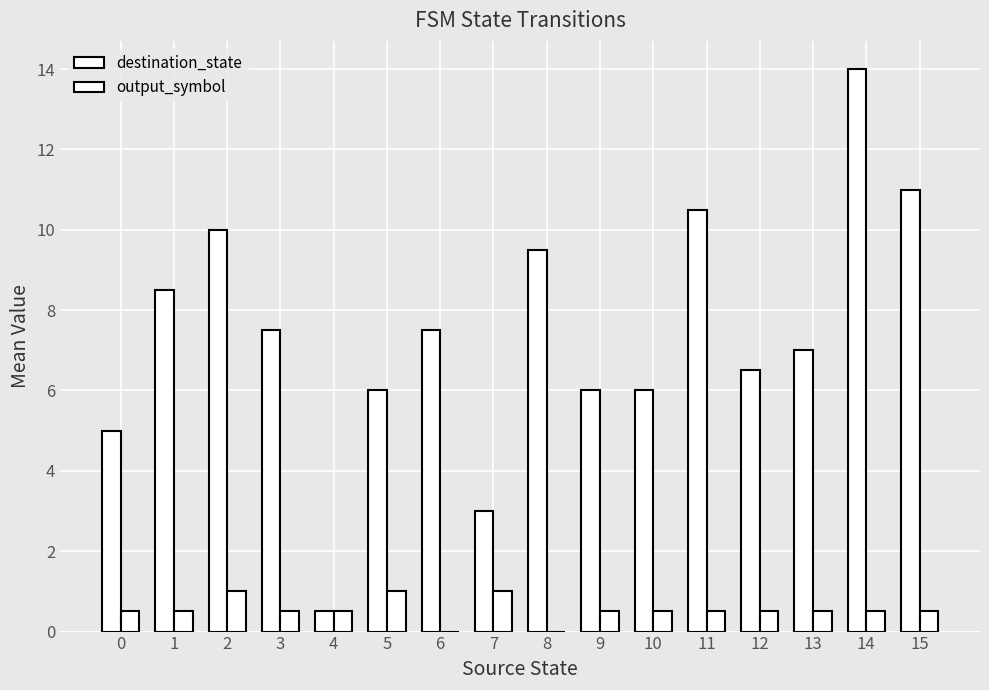

How many distinct data groups are displayed?

2